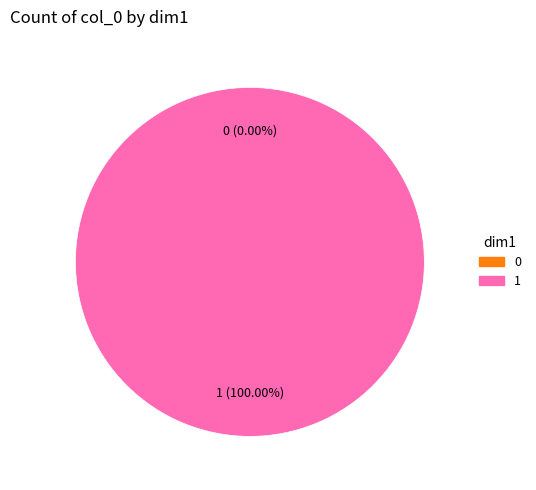

Count the number of slices in the pie.

2